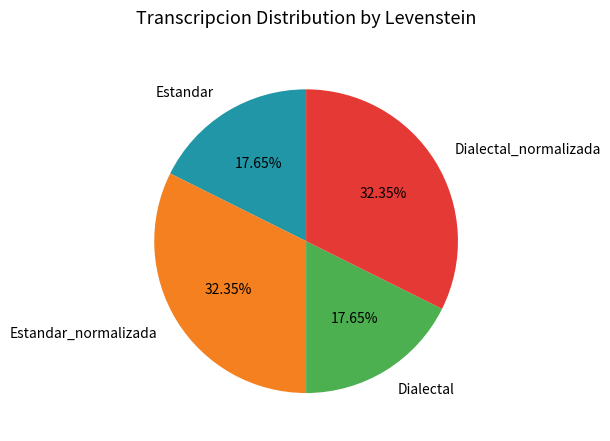

What percentage is the Estandar_normalizada slice, to the nearest percent?

32%